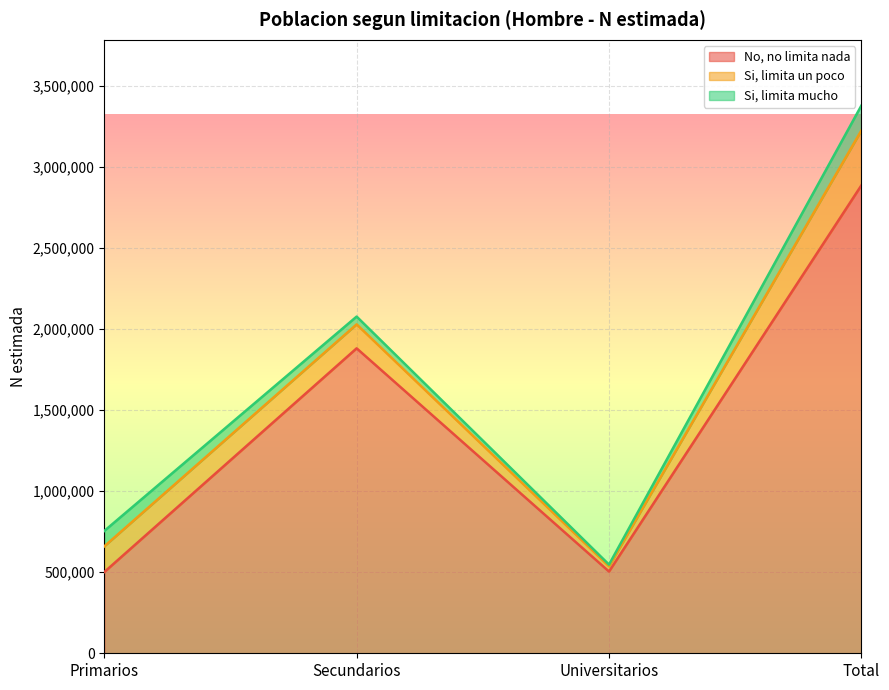

What is the spread (max minus min) of values at Secundarios?

1832490